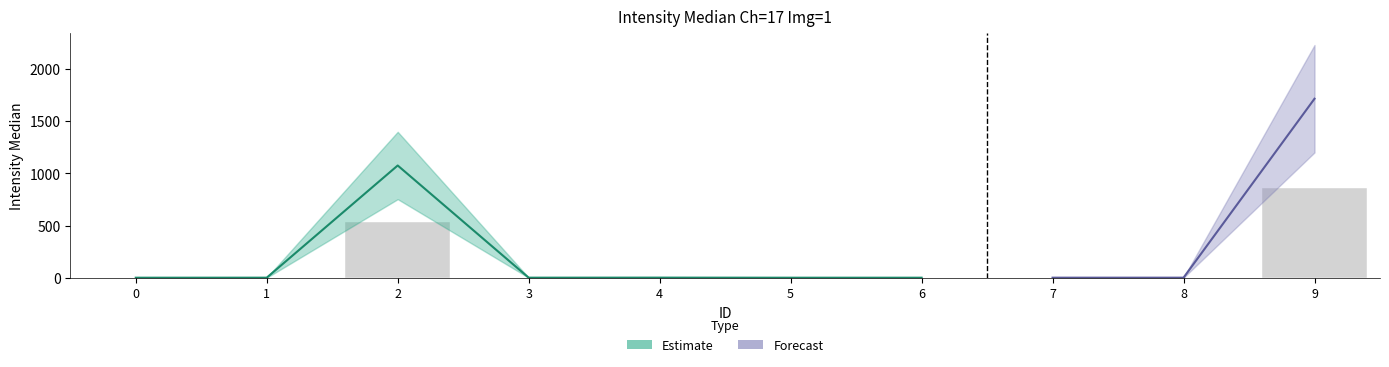

At which label does ID reach its peak?

9